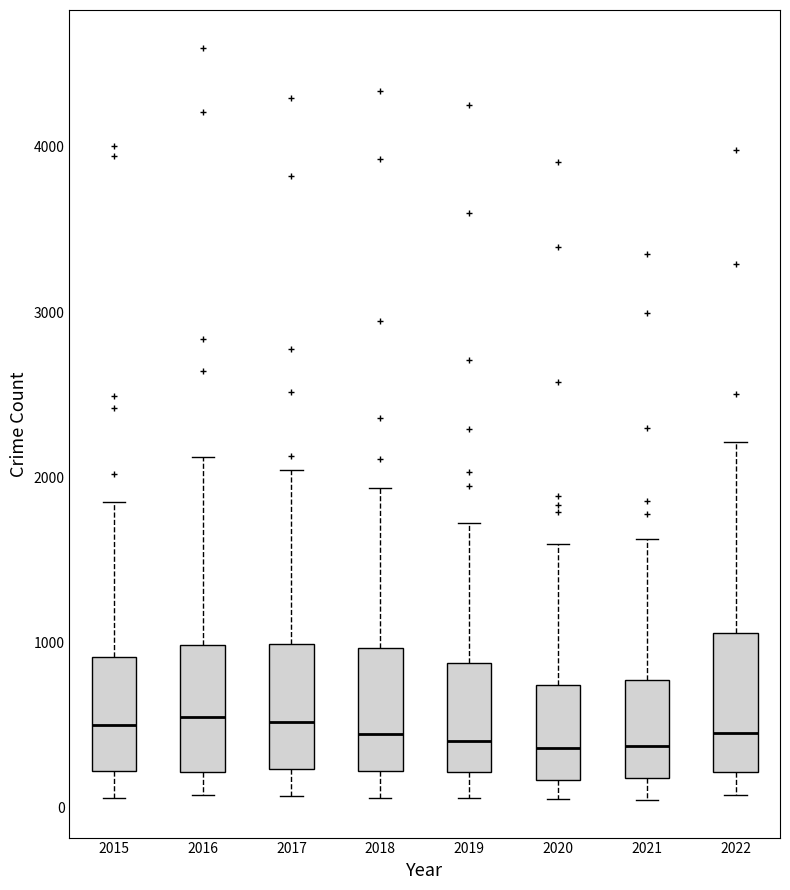

Where does the median line of the box at x = 2015 sit on the y-axis? The values are not printed on the chart, so give them approximately, as read against the axis.

500